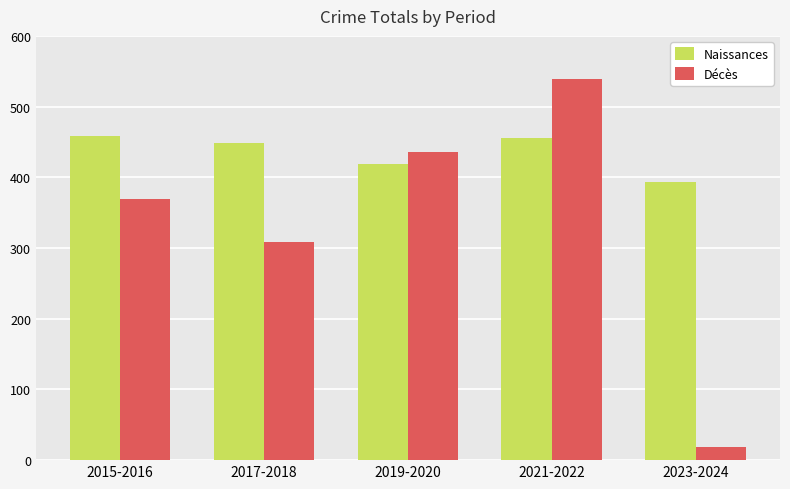

The Naissances series shows 449 at 2017-2018. True or false?

True